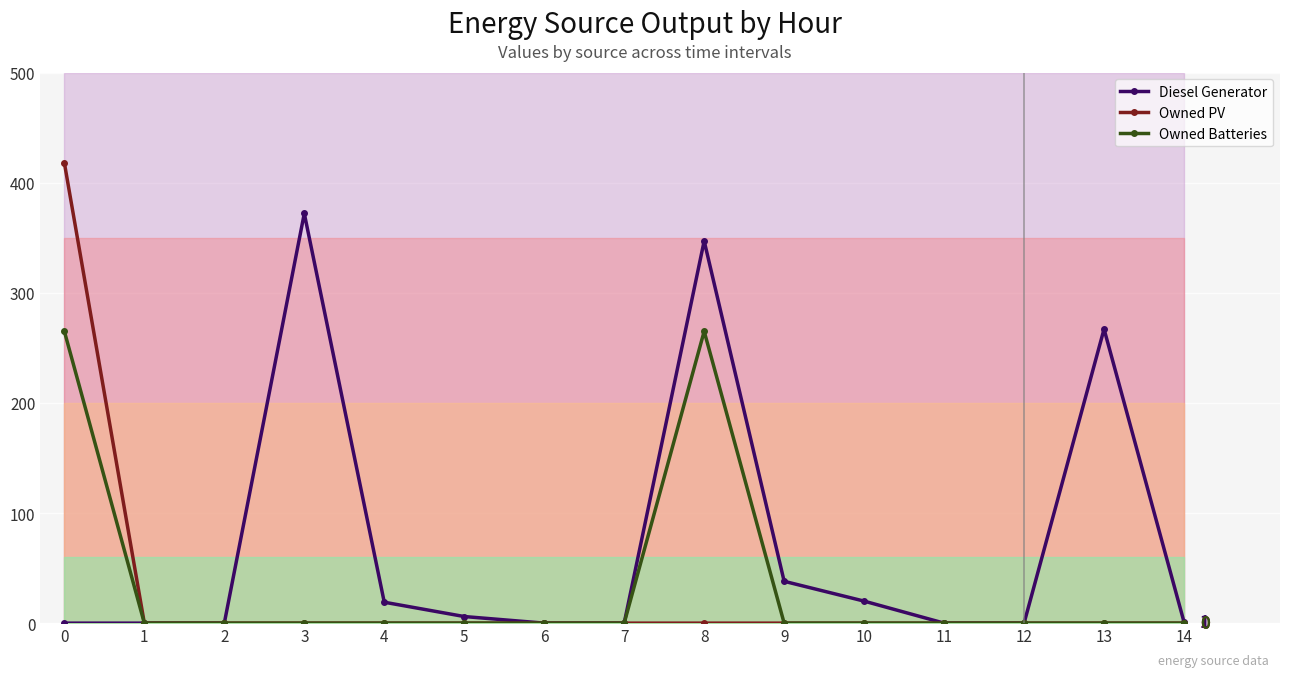

At which category does Diesel Generator reach its first local peak?

3